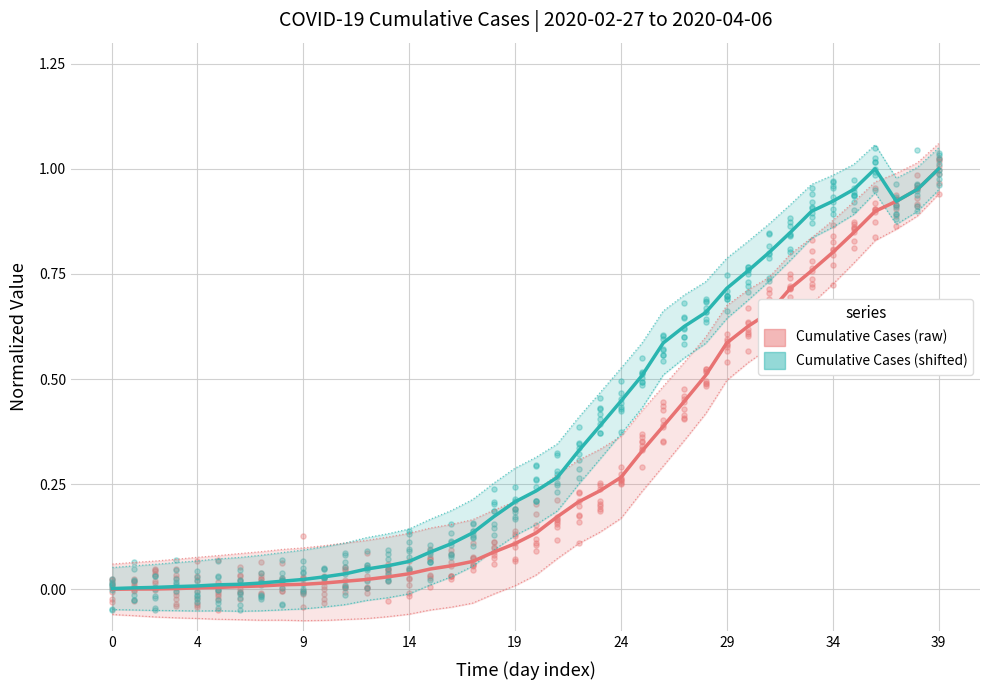

At which category is the sum across all series the highest?

39